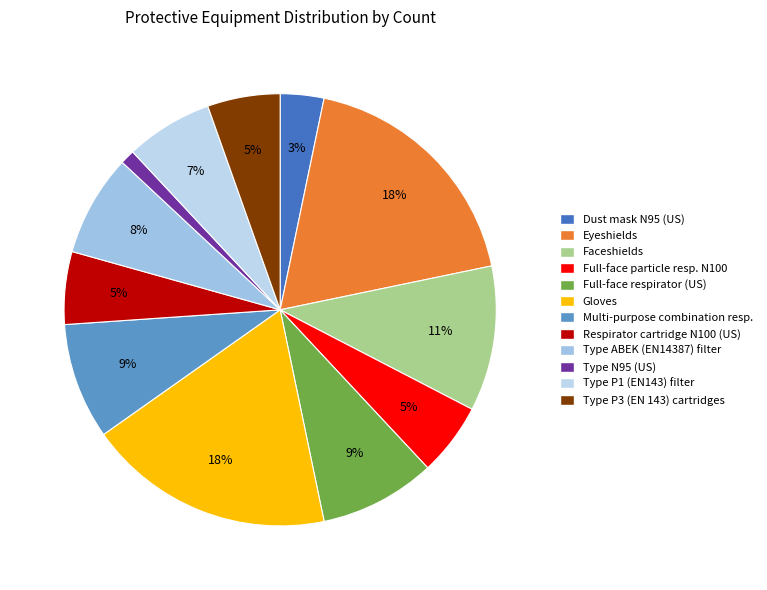

Which slice is the smallest?

Type N95 (US)